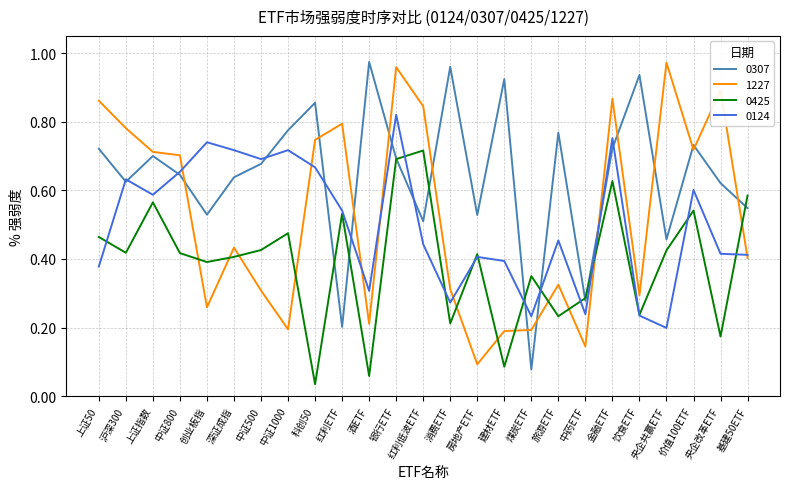

In 1227, how many points are higher than both neighbors (excluding endpoints)?

7